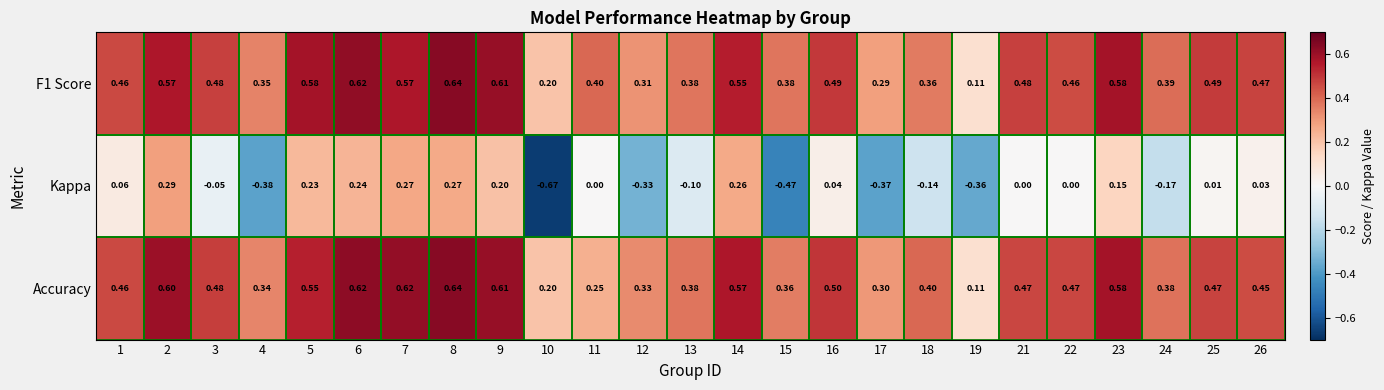

Which series changed the most between 23 and 25?

Kappa